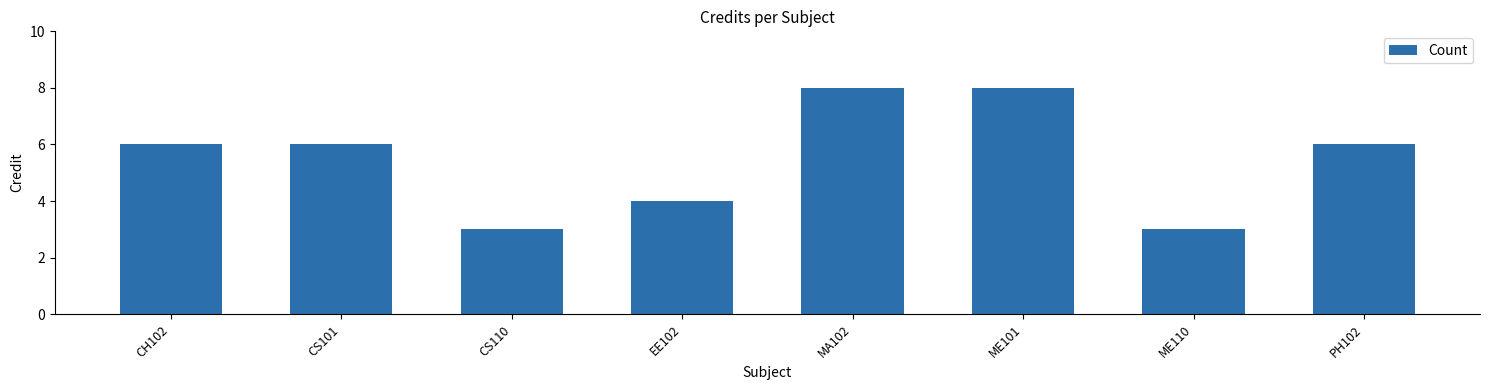

The chart shows a value of 3 at ME110. True or false?

True